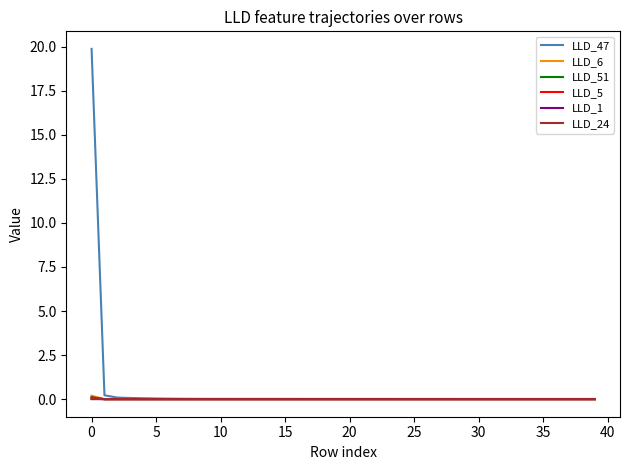

Which series has the largest range (max minus min)?

LLD_47